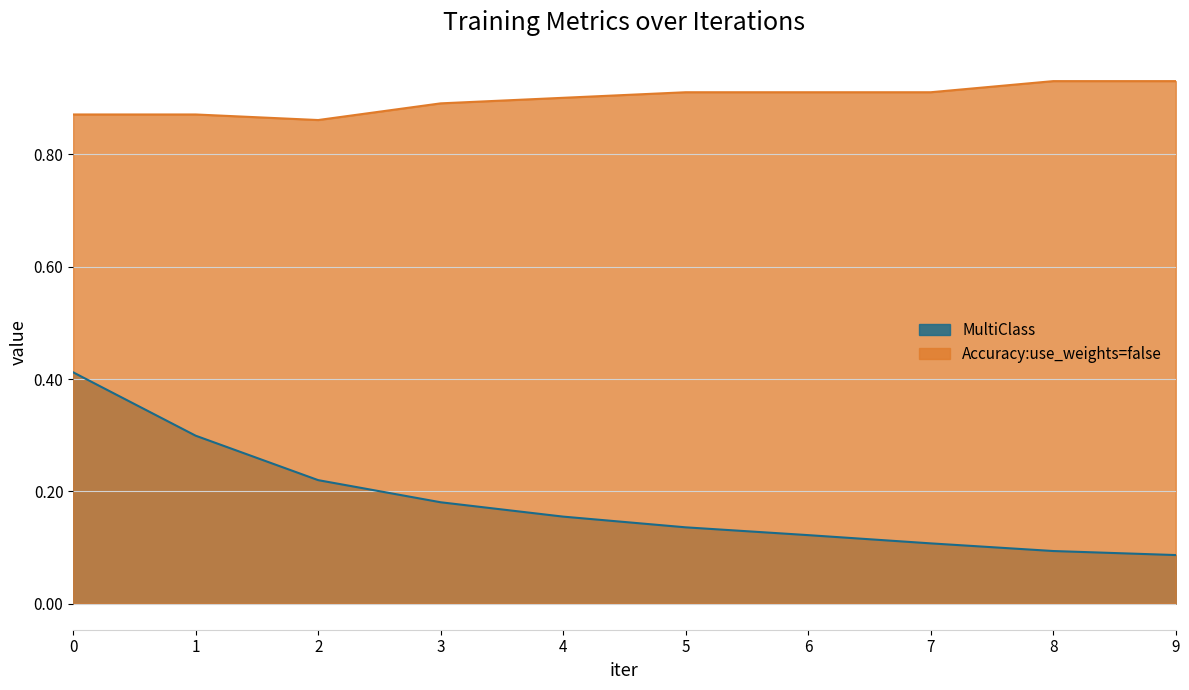

What is the total value across all series at 4?

1.1